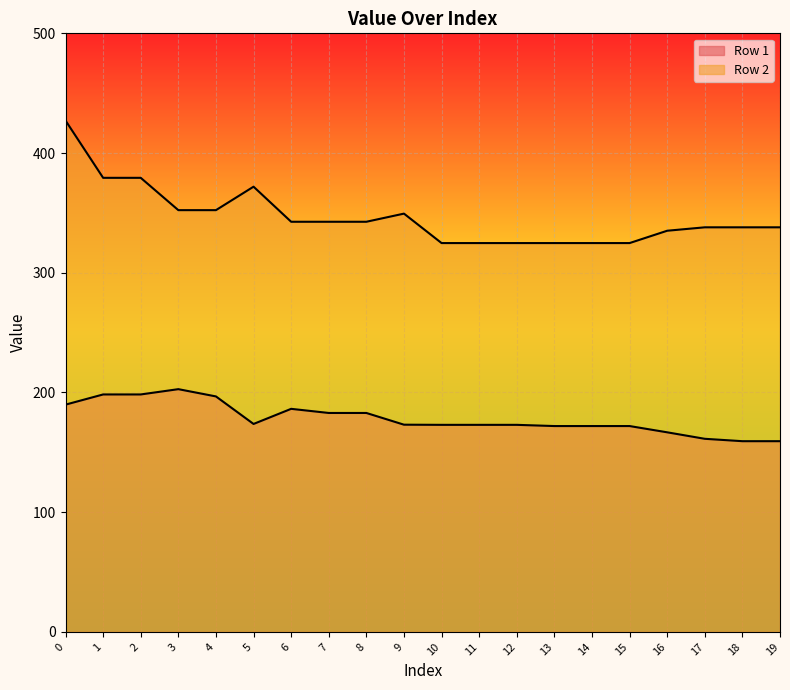

Does the chart display data point markers on the line(s)?

No